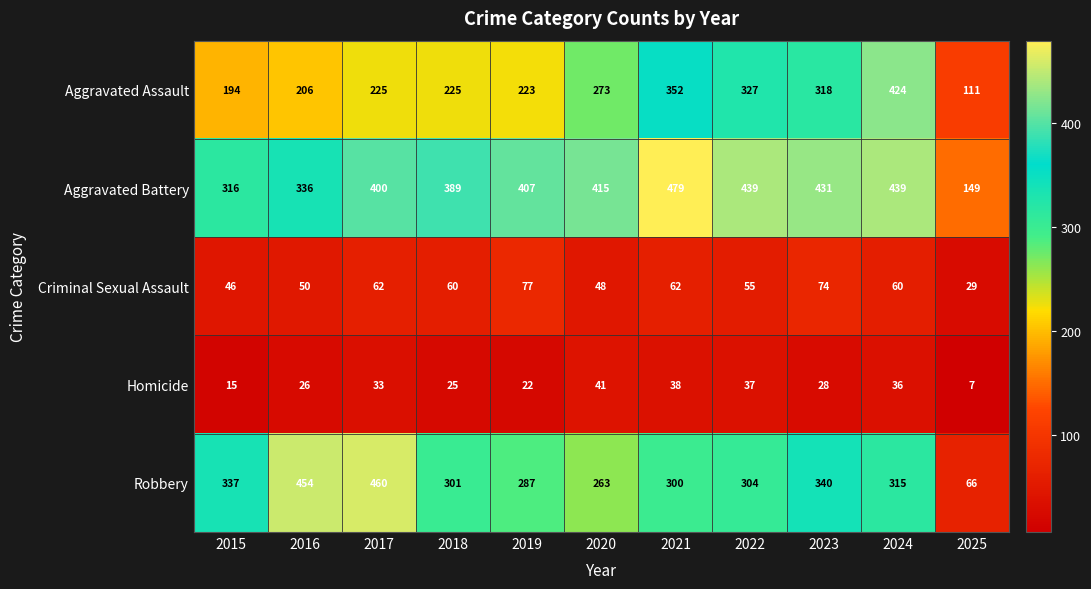

The value of Robbery at 2021 is 300. True or false?

True